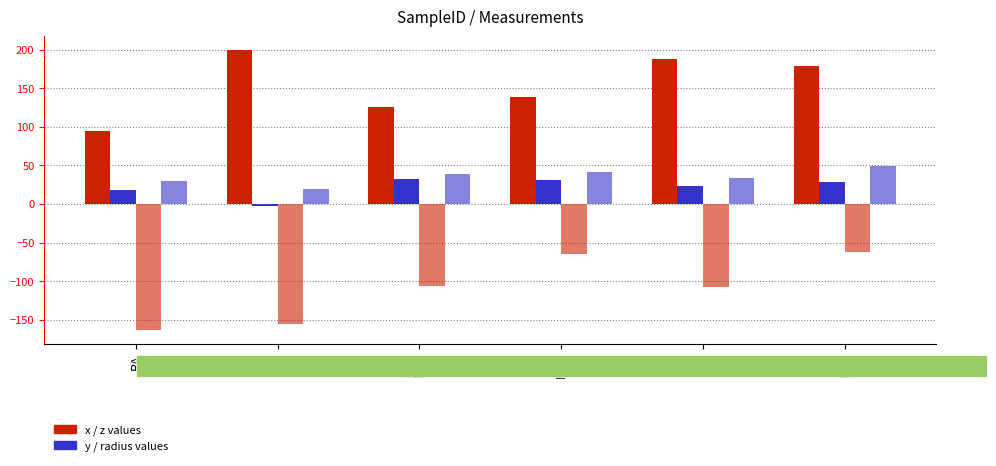

What is the total value across all series at RVB?

147.0